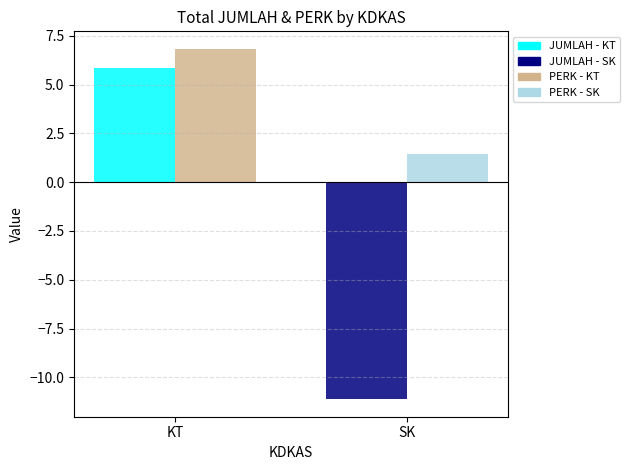

Which category has the highest value across all series?

KT